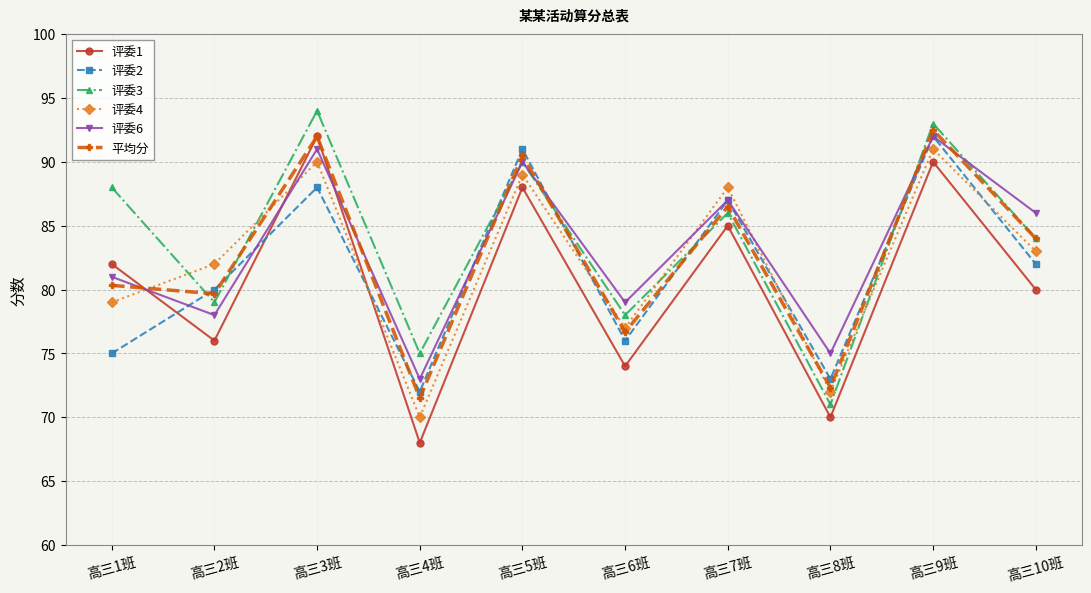

Which series has the largest total across all categories?

评委3